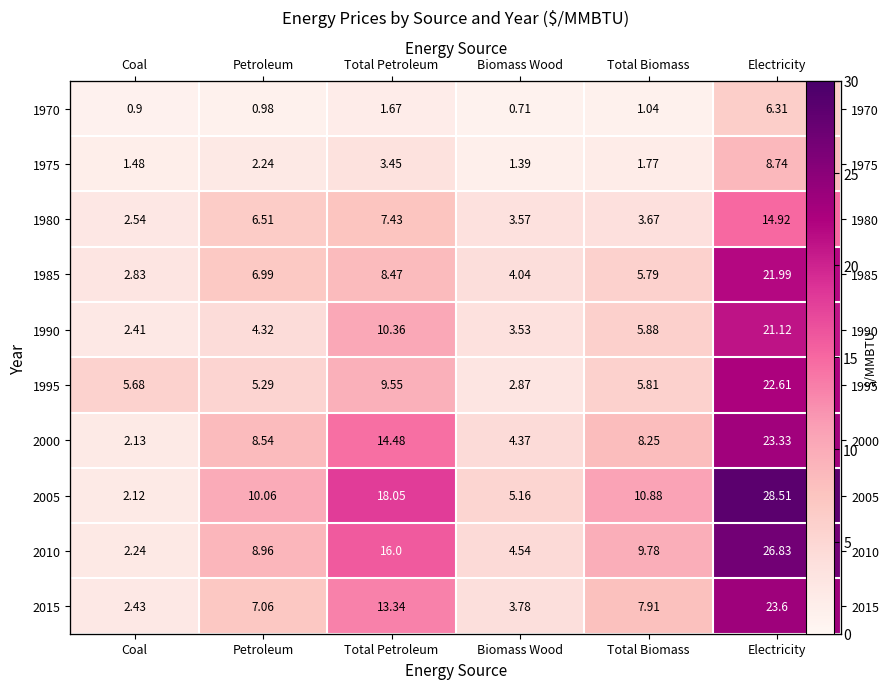

At how many categories does at least one series exceed 8?

4